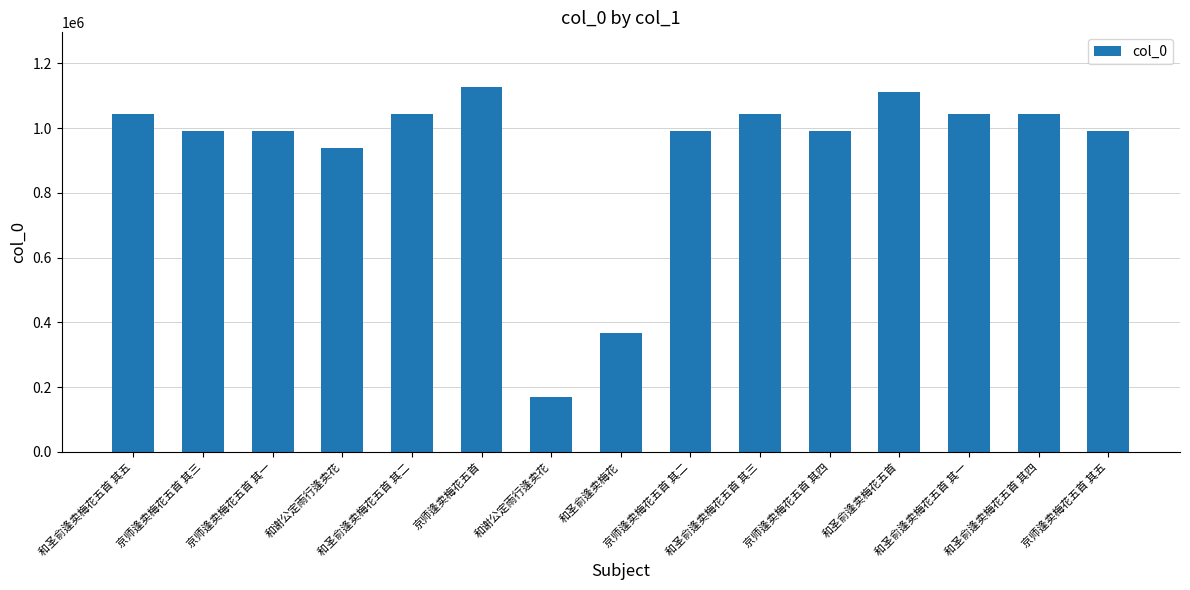

What is the label of the 15th bar from the left?

京师逢卖梅花五首 其五